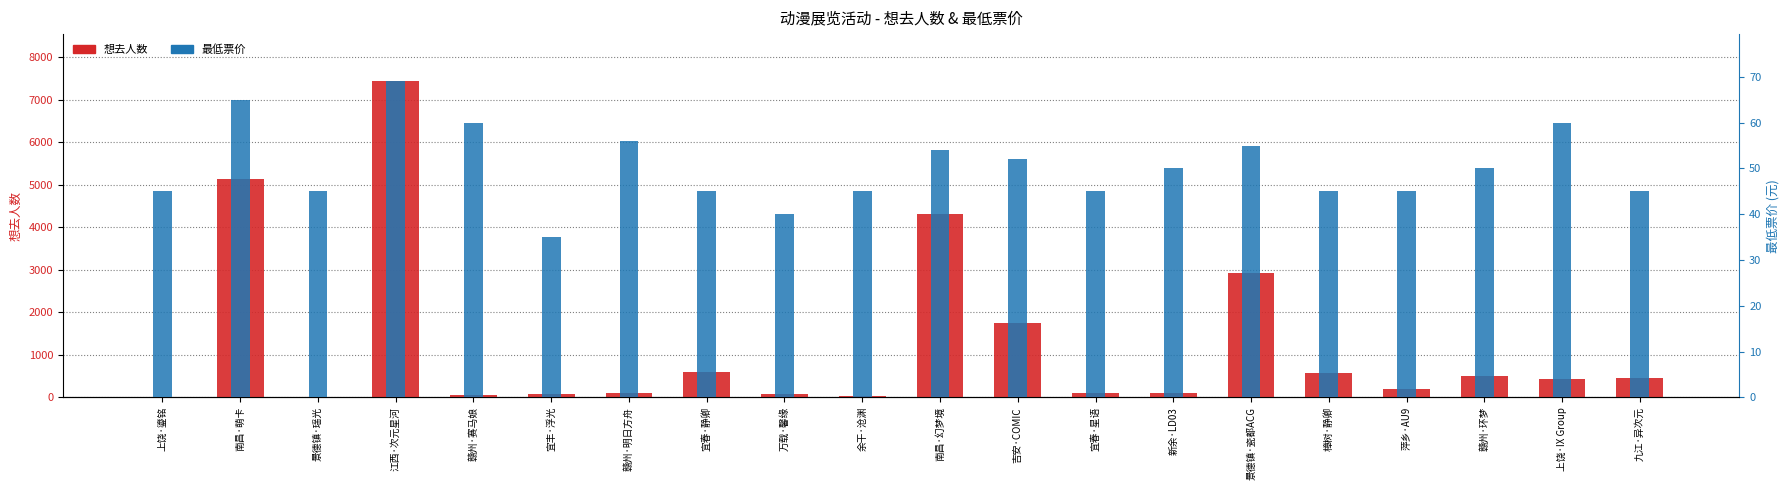

Which series changed the most between 南昌·萌卡 and 樟树·静卿?

想去人数